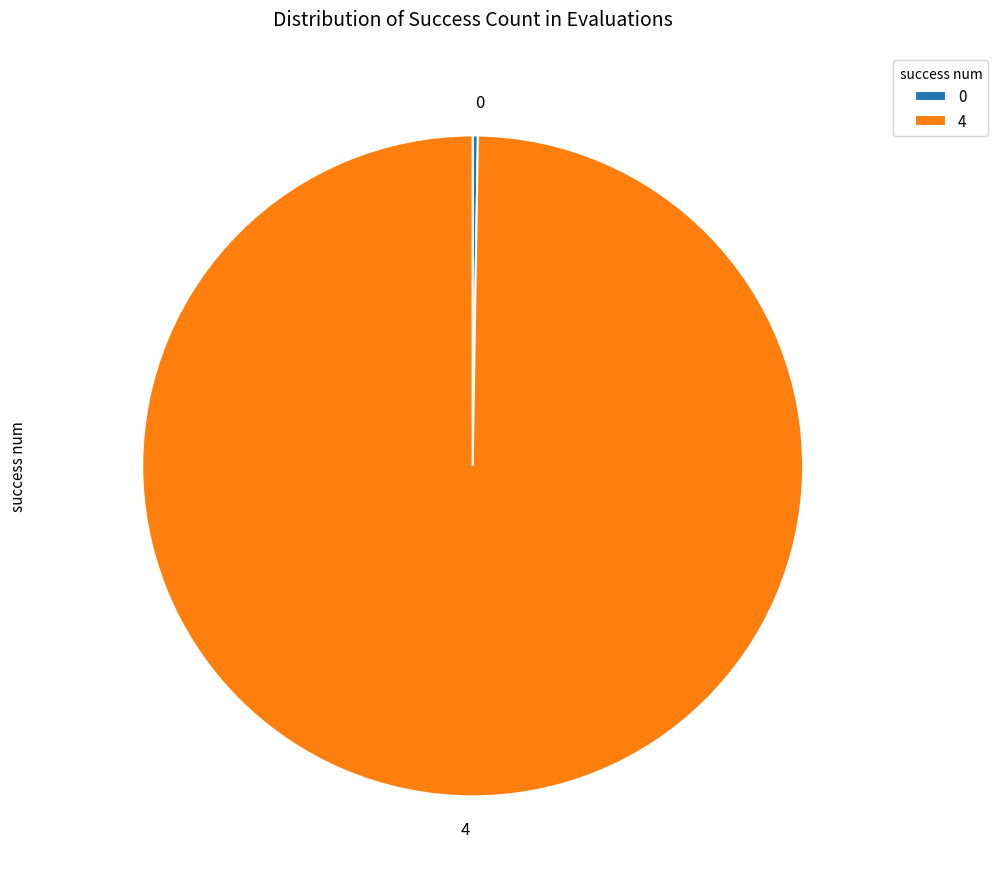

The 4 slice represents 86% of the pie. True or false?

False